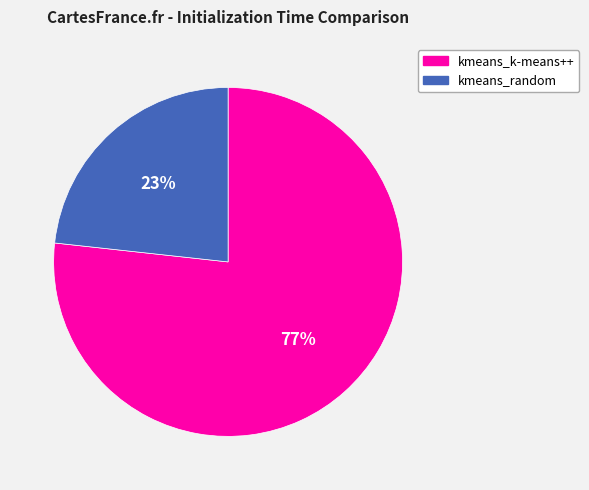

Between kmeans_k-means++ and kmeans_random, which is larger?

kmeans_k-means++